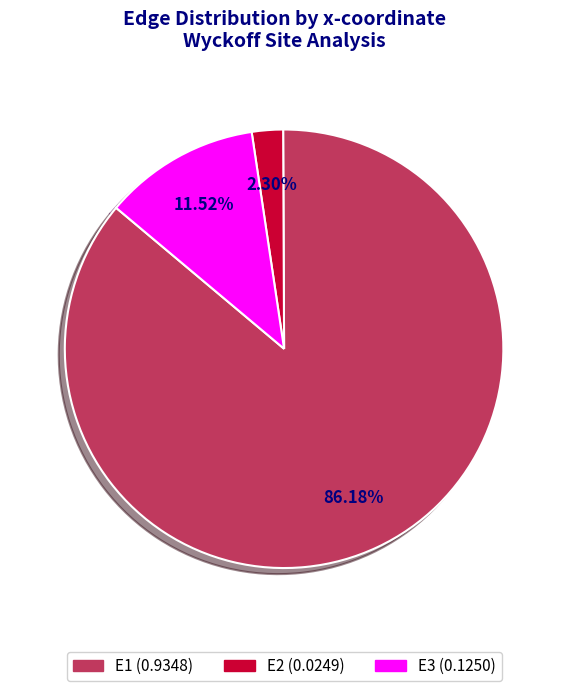

To the nearest percent, what is the combined percentage of E2 and E3?

14%